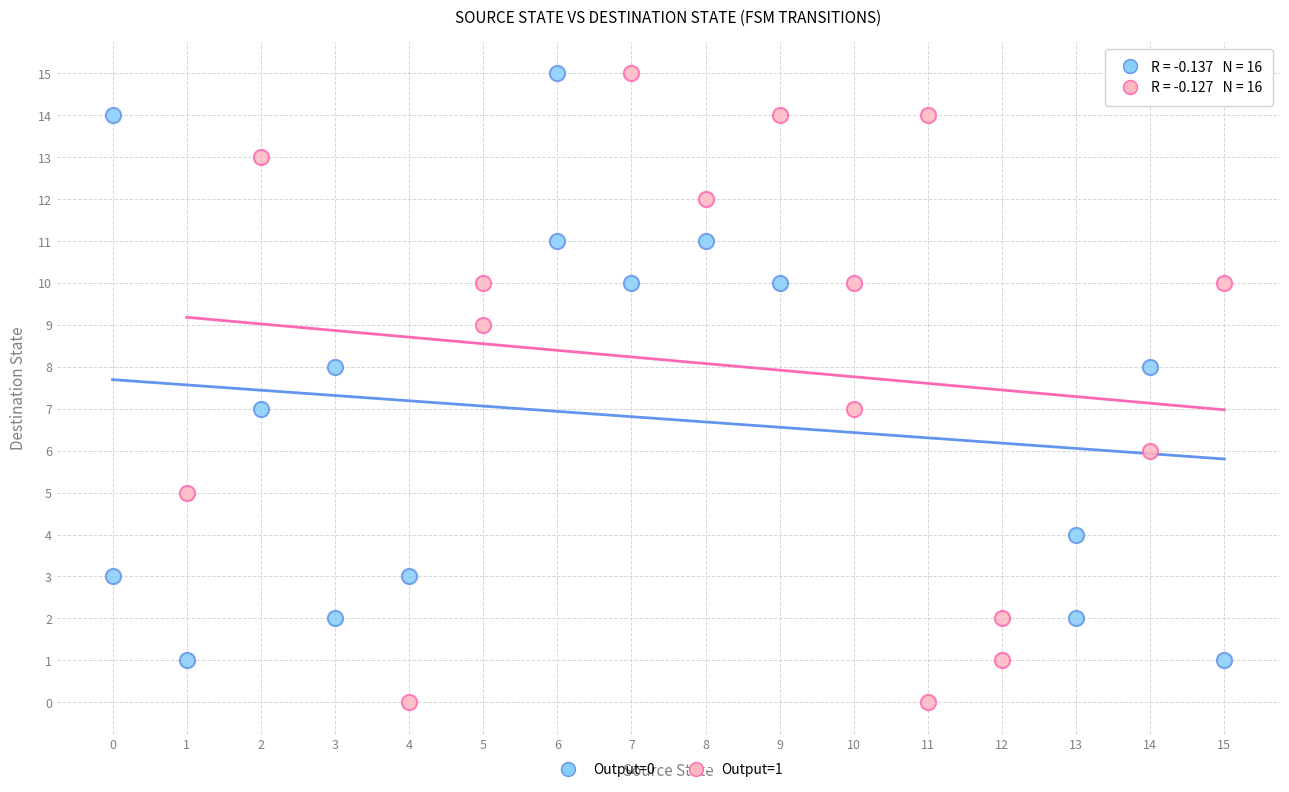

Which series reaches the minimum Y coordinate?

Output=1